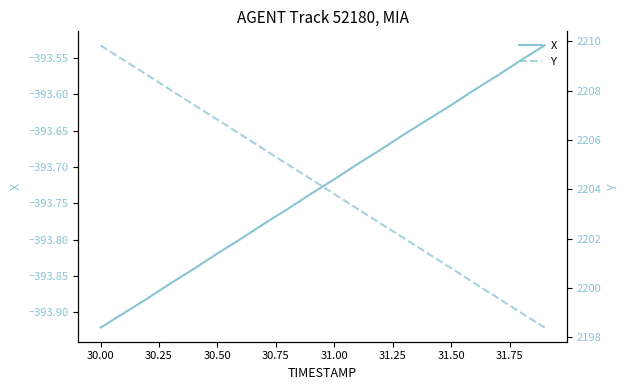

At which label does X reach its minimum?

30.00